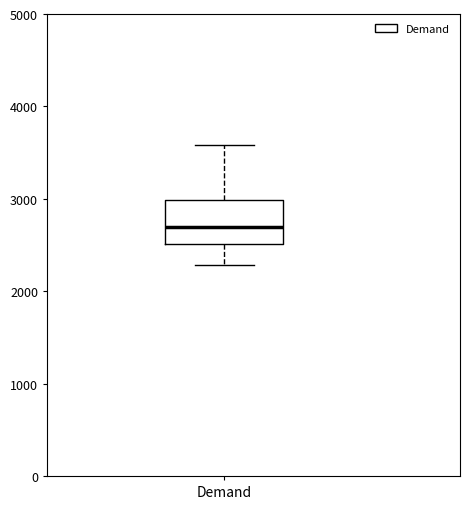

Read this box plot against the y-axis: the position of the median line, the range covered by the box, and the ends of both whiskers. The values are not printed on the chart, so give them approximately, as read against the axis.

median 2700, box 2500 to 3000, whiskers 2300 to 3600